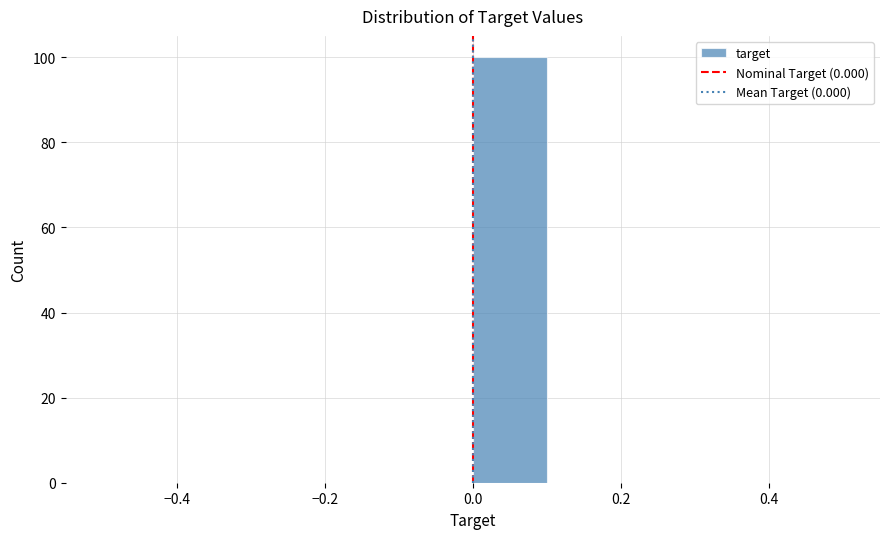

How tall is the bar that spans 0.0 to 0.1 on the x-axis? The values are not printed on the chart, so give them approximately, as read against the axis.

100